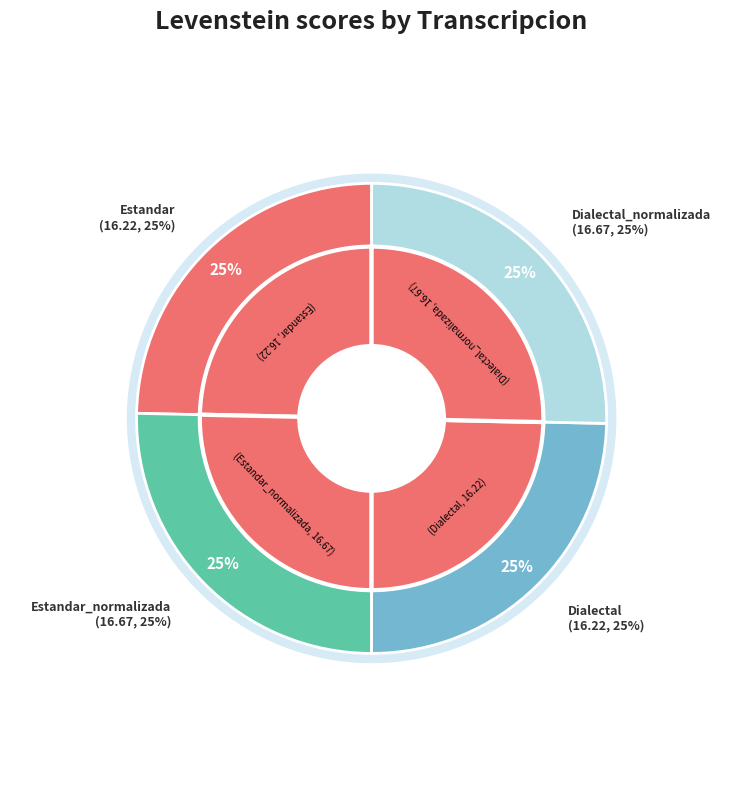

To the nearest percent, what portion does Dialectal represent?

25%